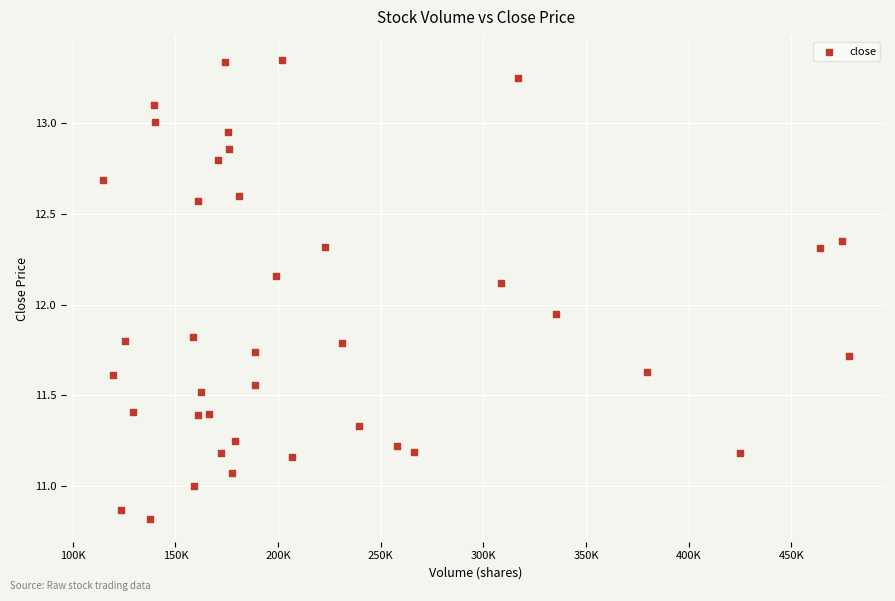

What is the range of X values (max minus min)?

363249.3